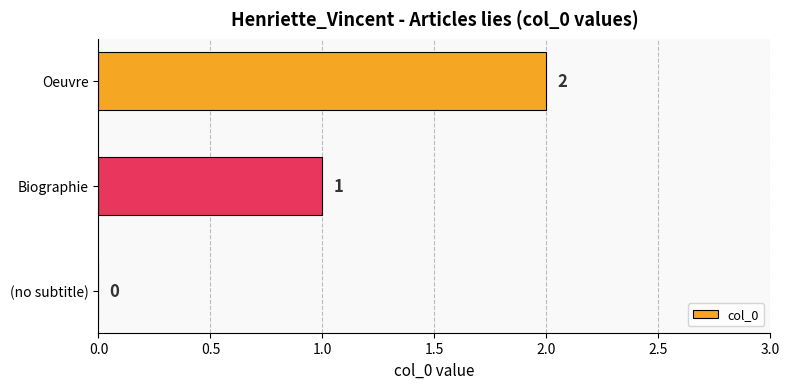

Between (no subtitle) and Oeuvre, which is larger?

Oeuvre